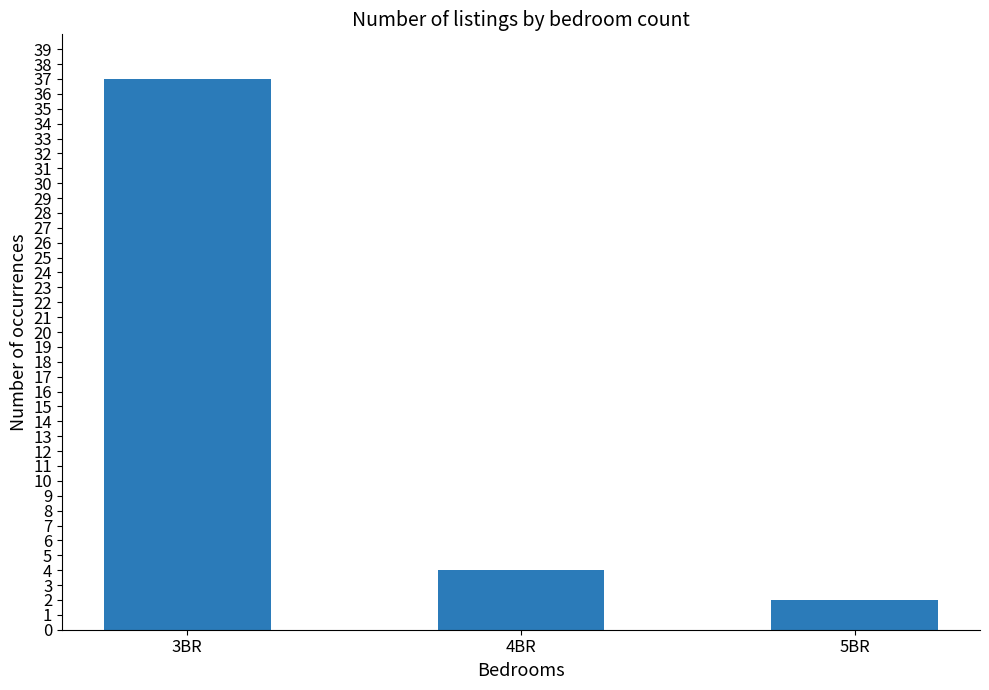

What position from the left is 3BR?

1